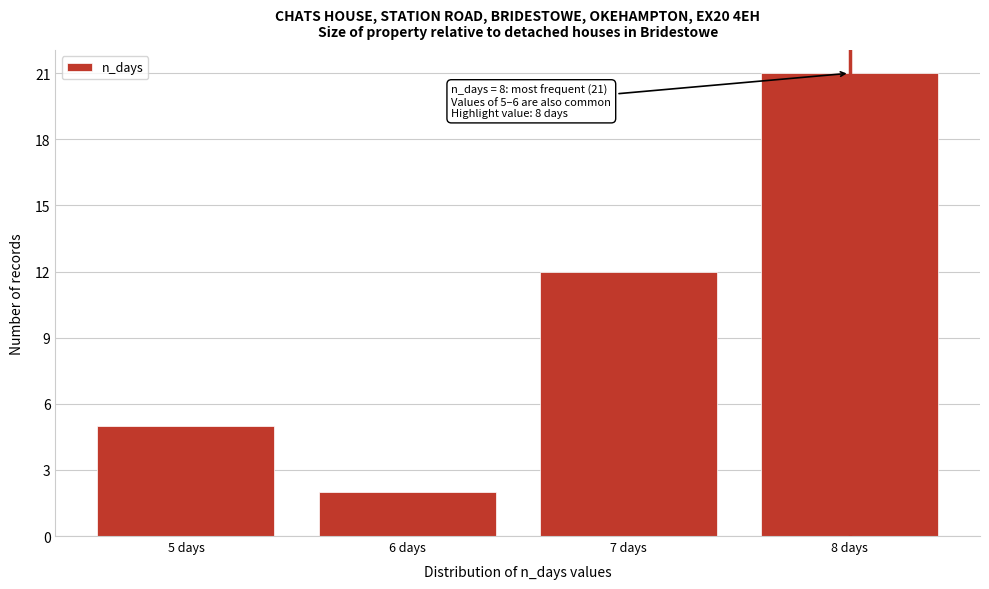

Reading left to right, transcribe all the data shown in this chart.

5 days=5	6 days=2	7 days=12	8 days=21